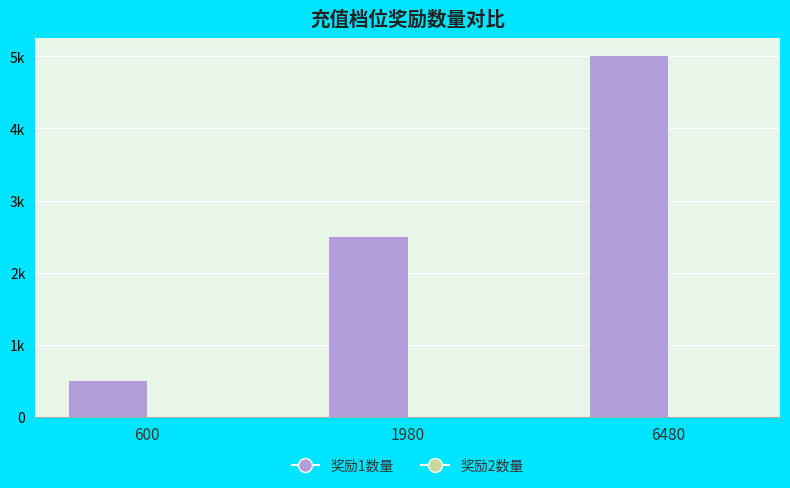

Does the chart contain stacked bars?

No